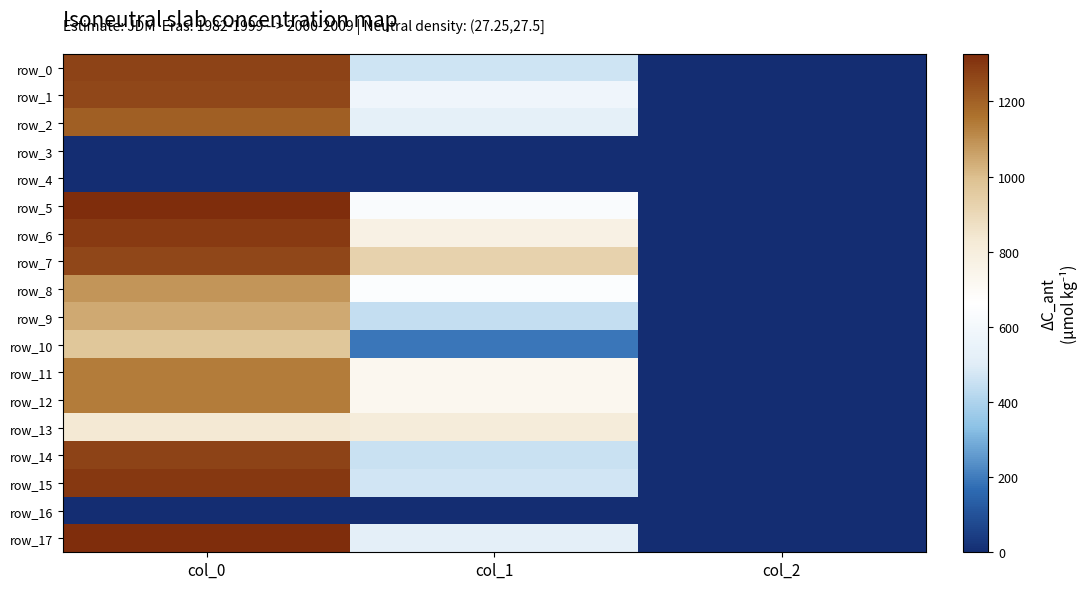

The row_6 series shows 1293.3 at col_0. True or false?

True